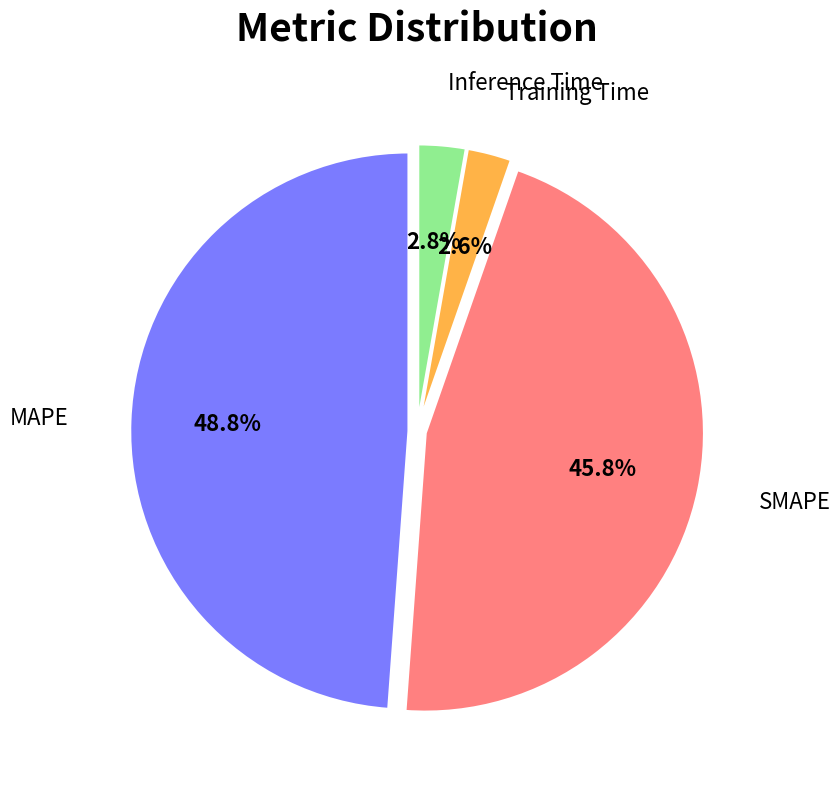

Does any single category account for the majority?

No